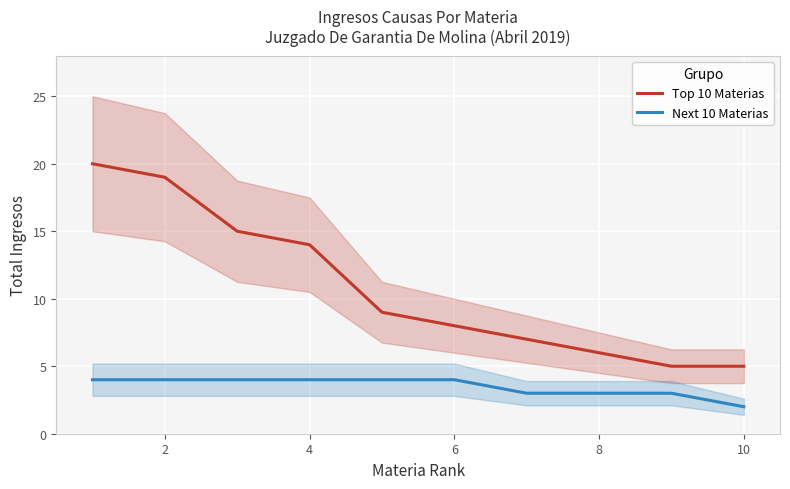

How many distinct data groups are displayed?

2